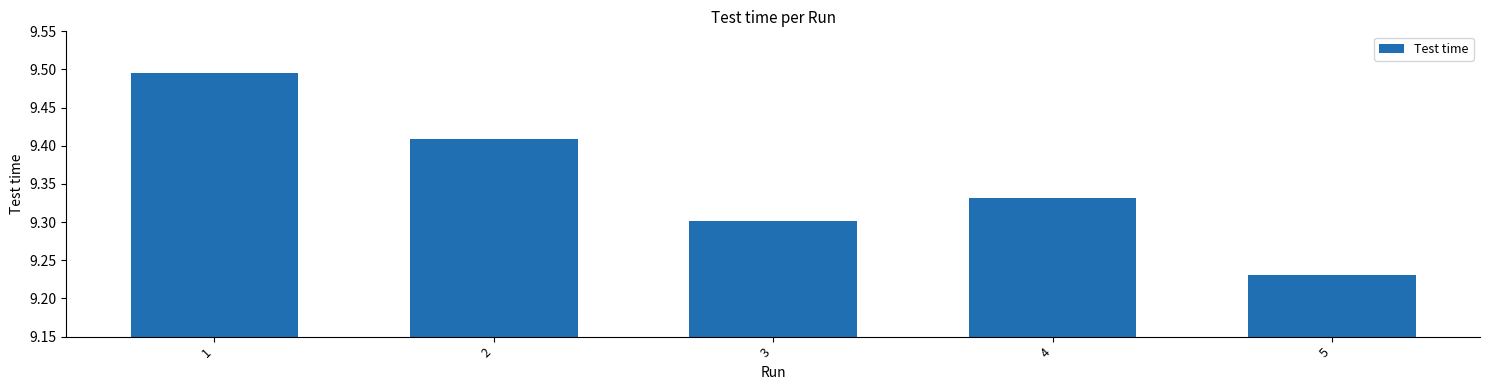

How many bars are there in total?

5